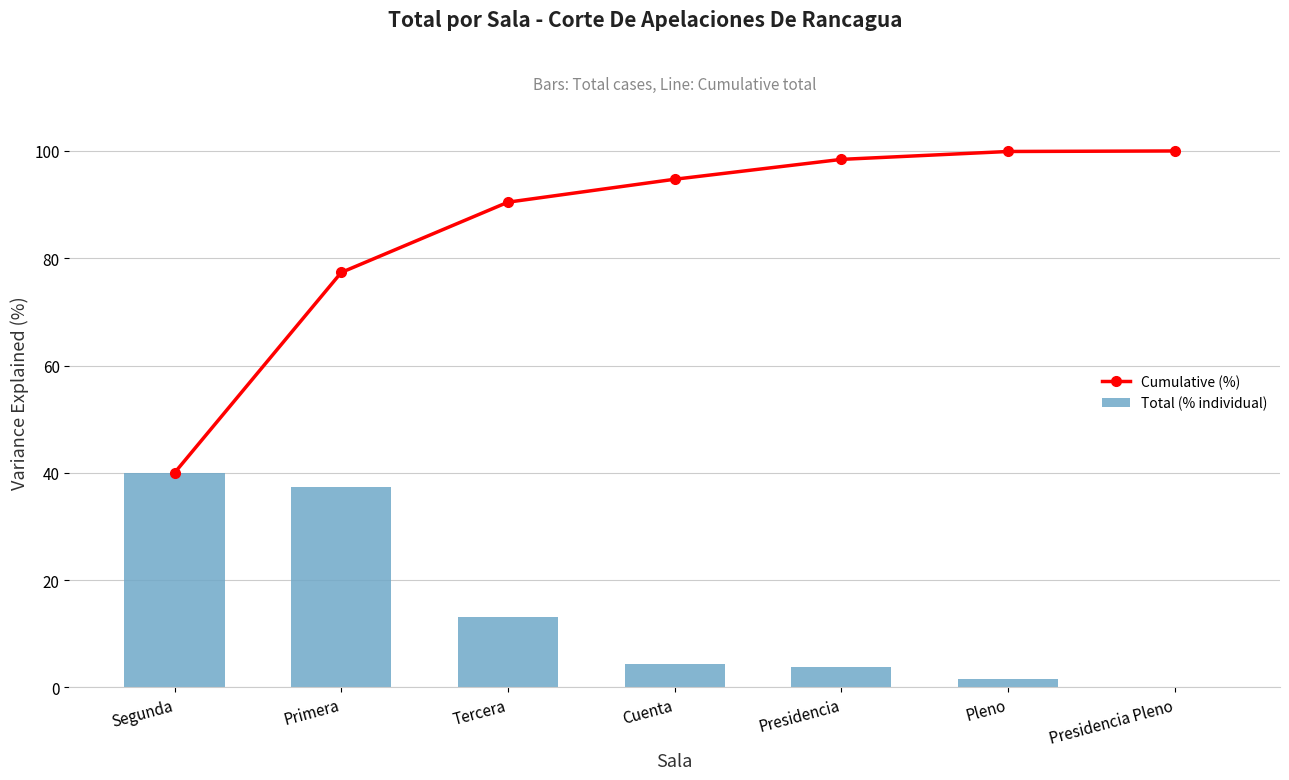

What is the average value of the Cumulative (%) series?

85.8